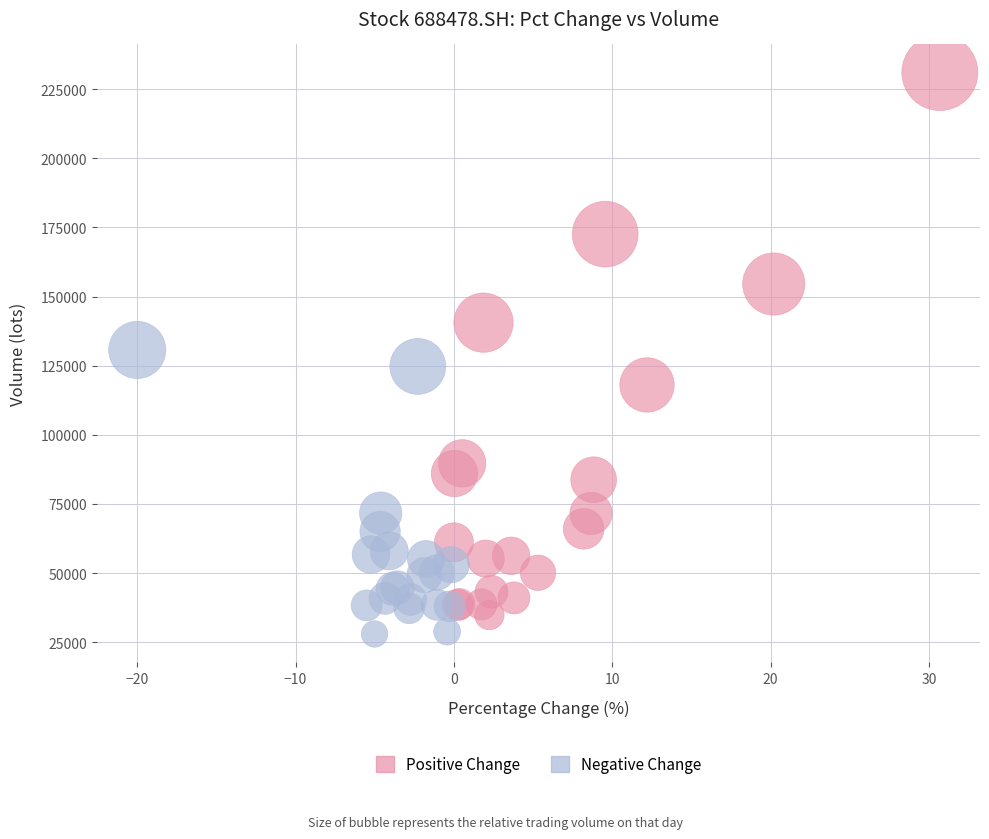

Which series has the widest spread of Y values?

Positive Change